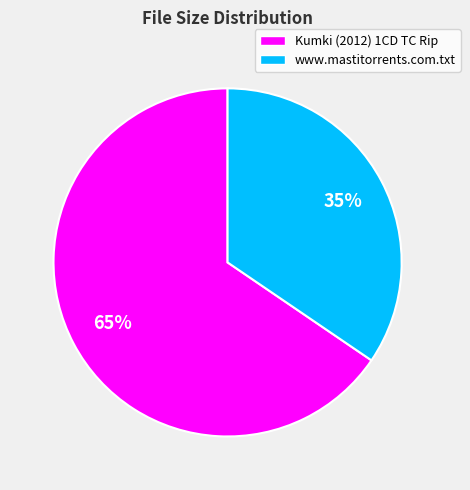

Is there any slice that represents more than half of the pie?

Yes